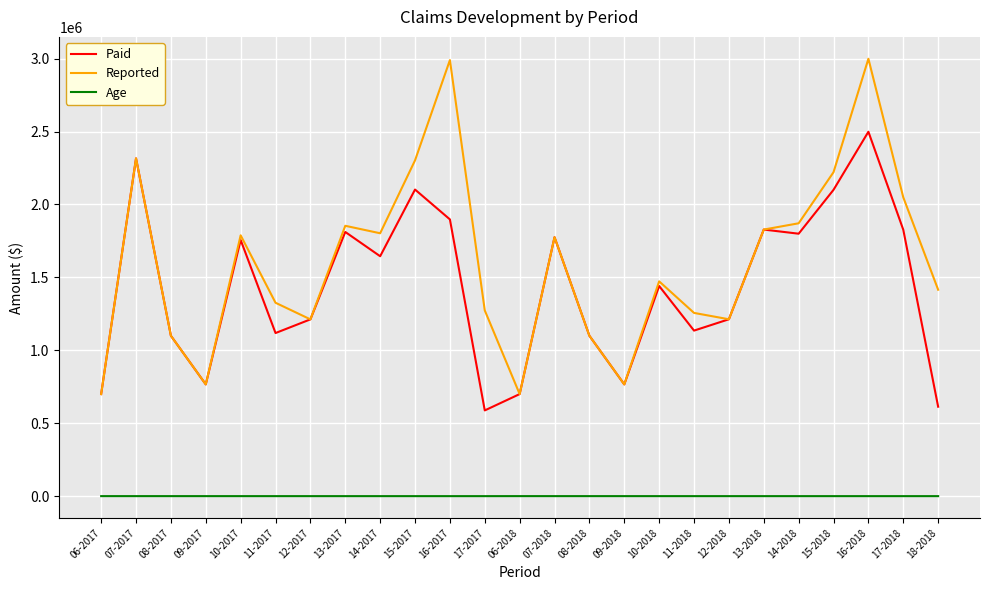

Which series has the largest range (max minus min)?

Reported